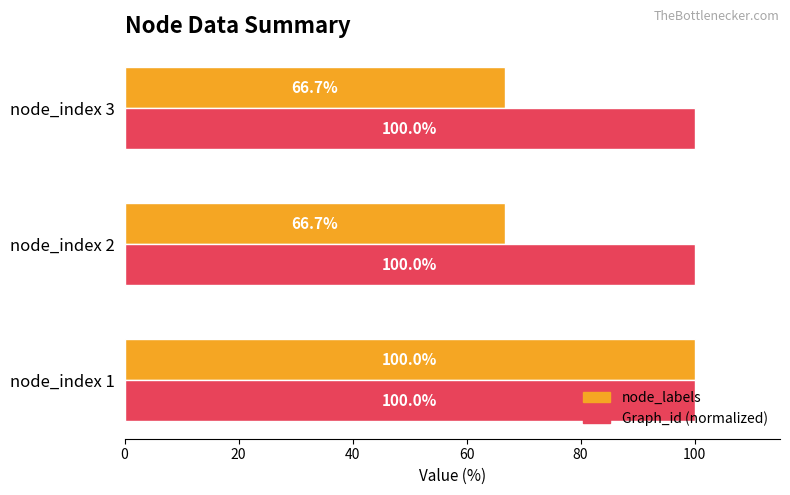

What is the minimum value shown in the chart?

66.7